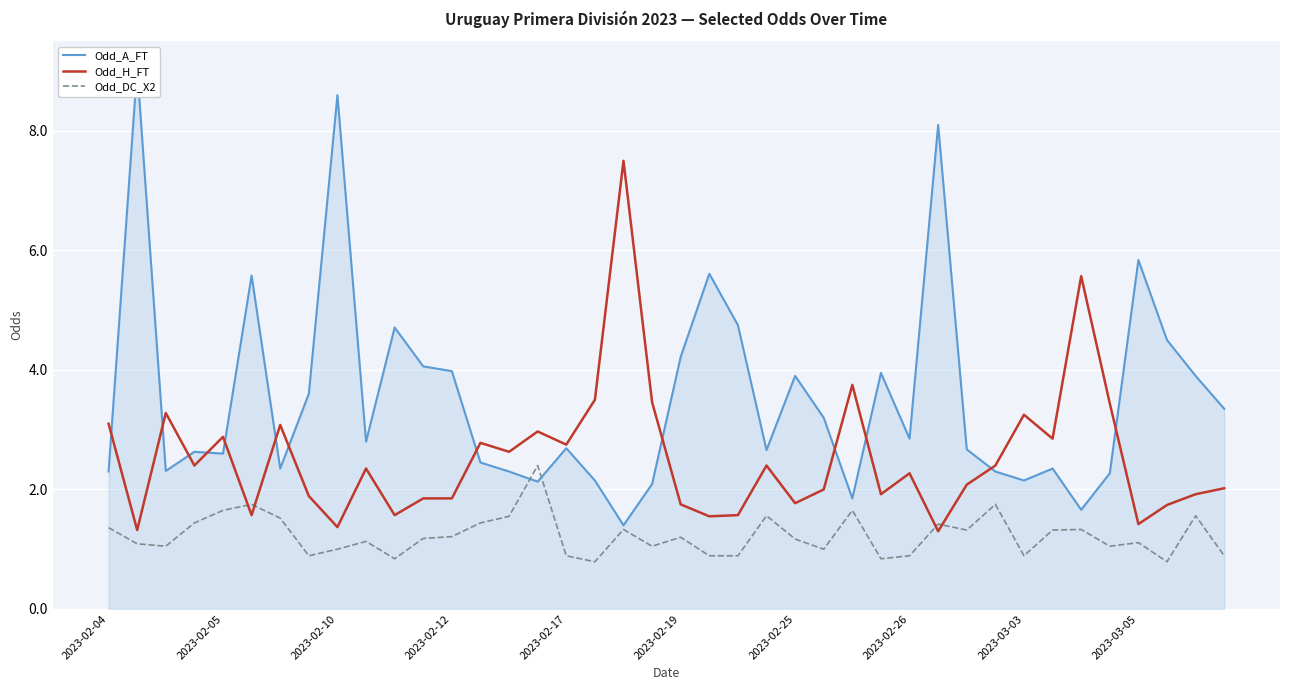

True or false: Odd_A_FT and Odd_DC_X2 intersect in this chart.

True